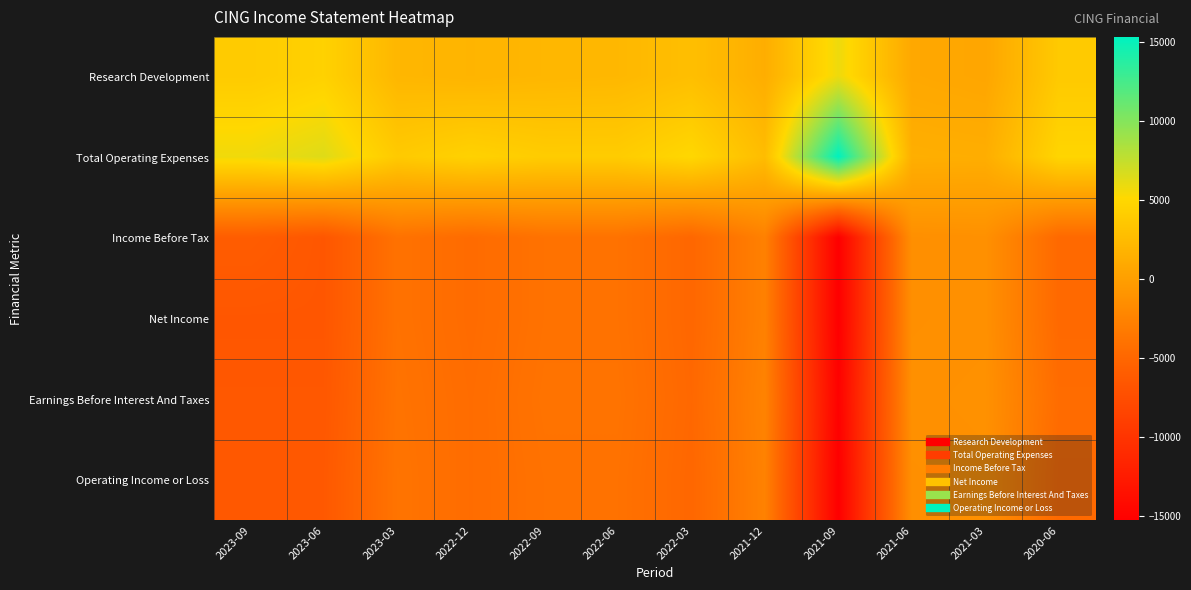

Reading right to left, what are all the values shown in this chart?

Research Development: 2020-06=3800	2021-03=600	2021-06=800	2021-09=5800	2021-12=1300	2022-03=2800	2022-06=2200	2022-09=2100	2022-12=1900	2023-03=2100	2023-06=4500	2023-09=3900
Total Operating Expenses: 2020-06=4800	2021-03=1300	2021-06=1400	2021-09=15300	2021-12=2600	2022-03=5000	2022-06=4000	2022-09=4000	2022-12=4500	2023-03=3800	2023-06=6400	2023-09=5700
Income Before Tax: 2020-06=-4800	2021-03=-1300	2021-06=-1400	2021-09=-15300	2021-12=-2700	2022-03=-5000	2022-06=-4000	2022-09=-4000	2022-12=-4600	2023-03=-4000	2023-06=-6600	2023-09=-6000
Net Income: 2020-06=-4800	2021-03=-1300	2021-06=-1400	2021-09=-15300	2021-12=-2700	2022-03=-5000	2022-06=-4000	2022-09=-4000	2022-12=-4600	2023-03=-4000	2023-06=-6600	2023-09=-6600
Earnings Before Interest And Taxes: 2020-06=-4500	2021-03=-1200	2021-06=-1300	2021-09=-15100	2021-12=-2500	2022-03=-4900	2022-06=-3900	2022-09=-3900	2022-12=-4500	2023-03=-3900	2023-06=-6500	2023-09=-6500
Operating Income or Loss: 2020-06=-4800	2021-03=-1300	2021-06=-1400	2021-09=-15300	2021-12=-2600	2022-03=-5000	2022-06=-4000	2022-09=-4000	2022-12=-4500	2023-03=-3800	2023-06=-6400	2023-09=-6400